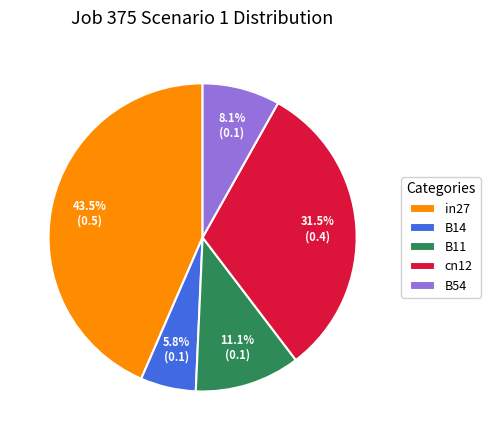

How much of the chart is everything except cn12?

68.5%